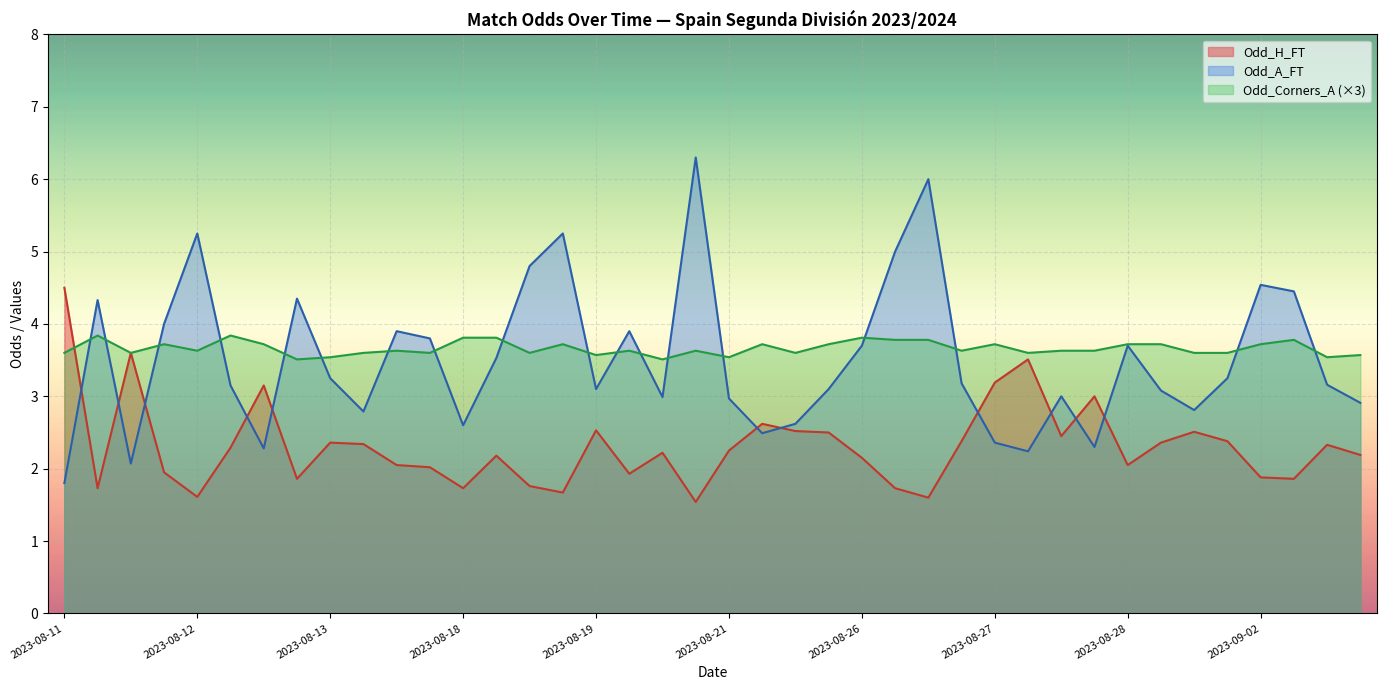

Which series has the largest total across all categories?

Odd_Corners_A (×3)